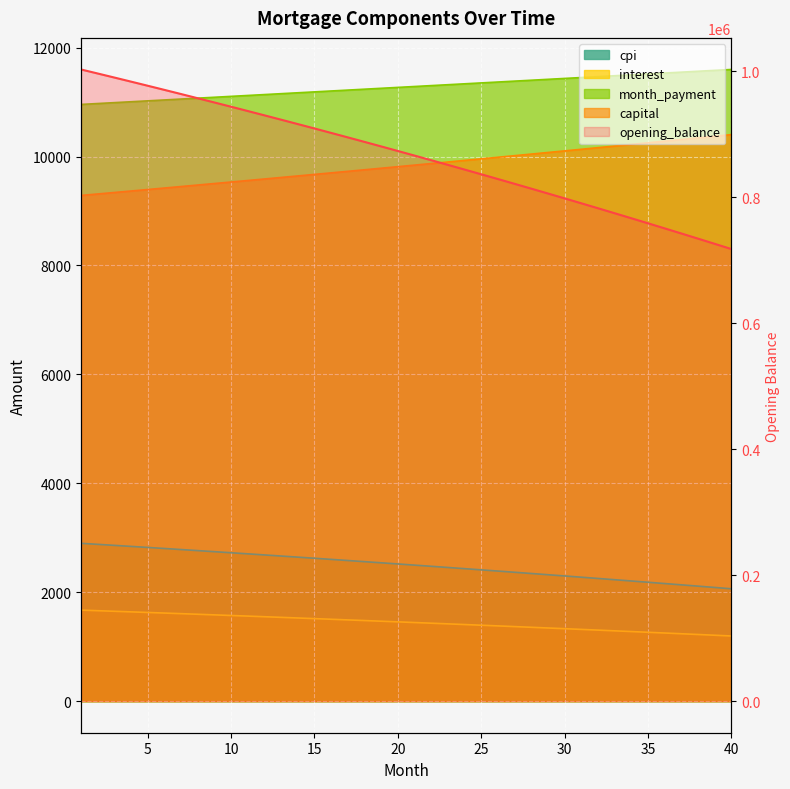

True or false: interest has a value of 194386.7 at 35.

False